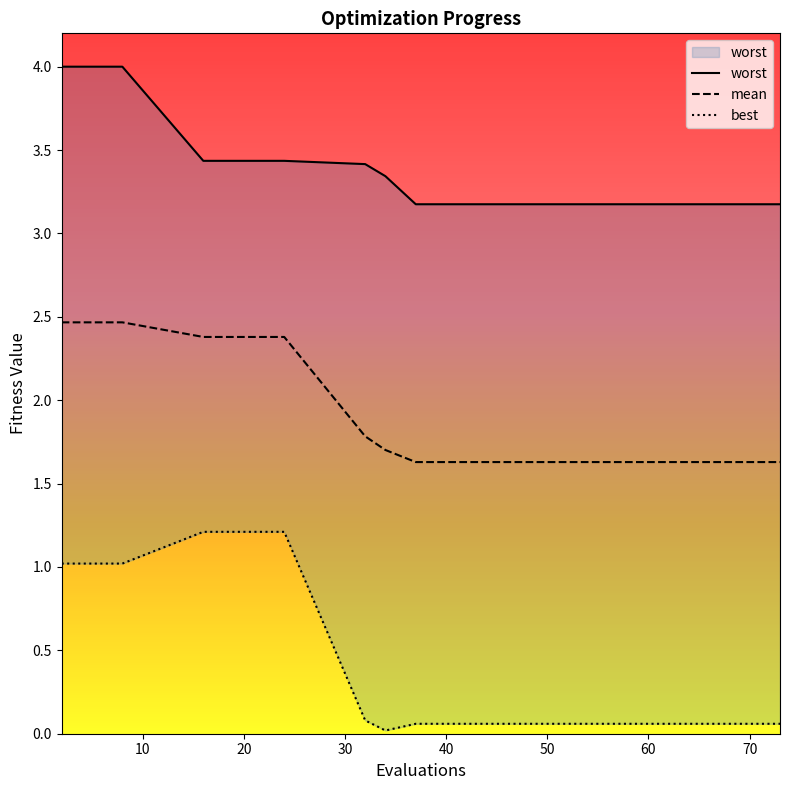

True or false: best and worst cross at least once.

False